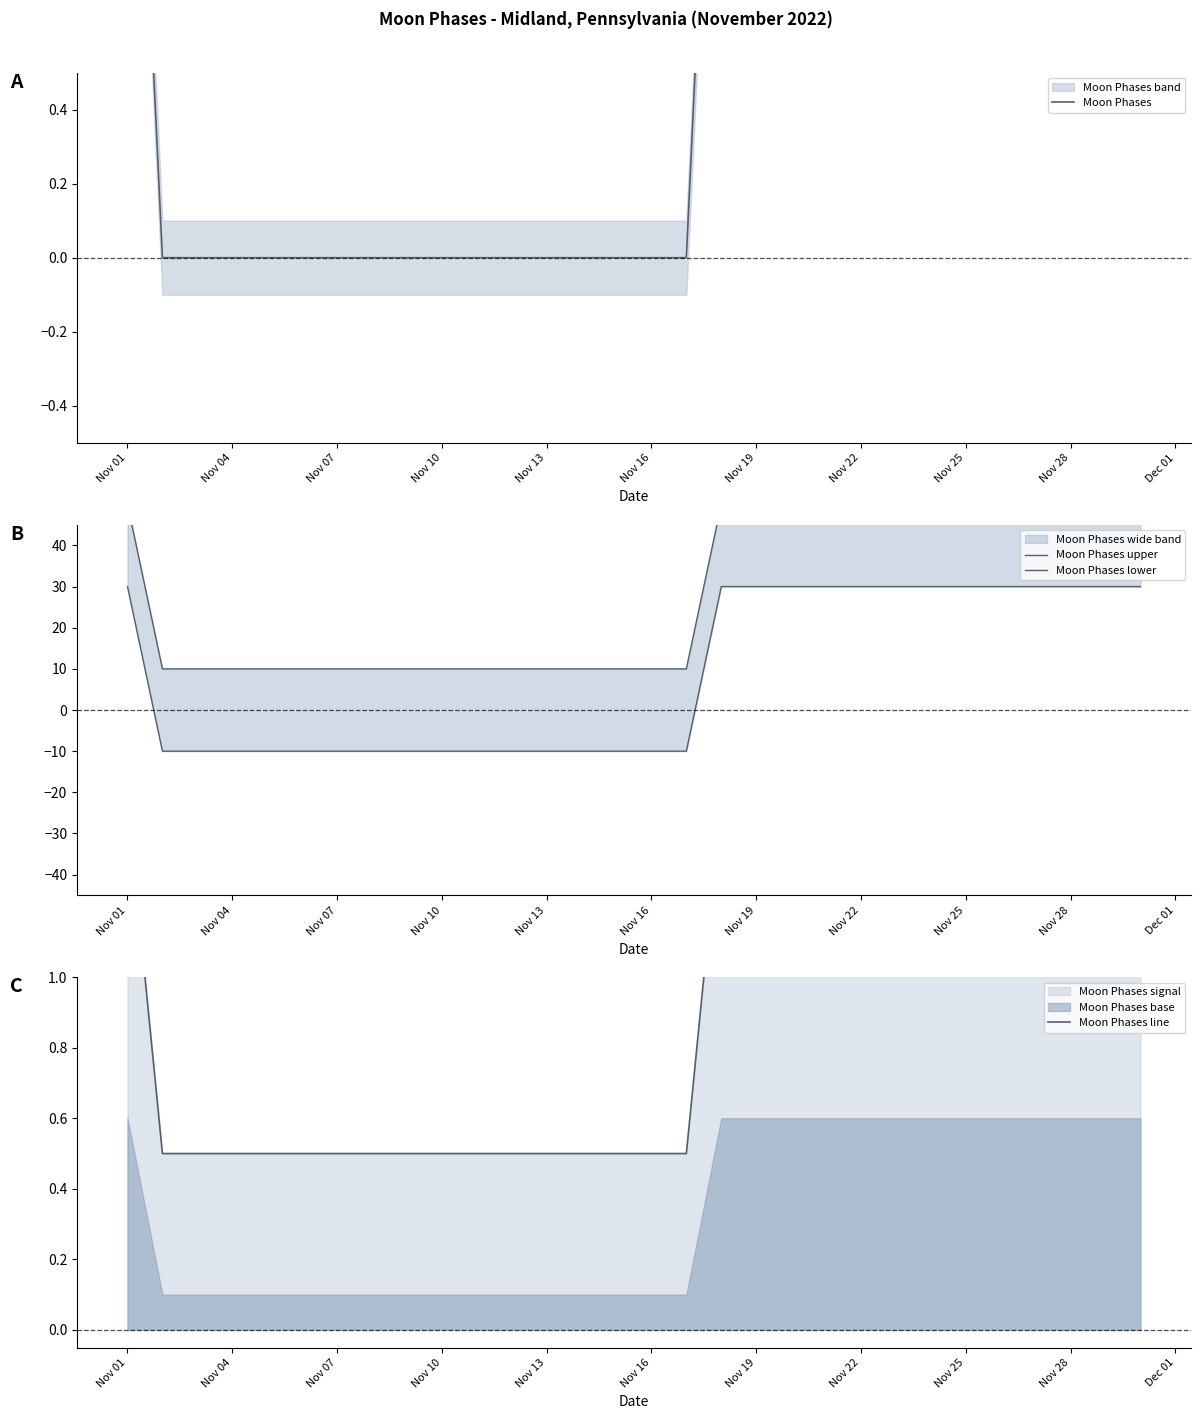

What is the total value across all series at Nov 25?

83.5